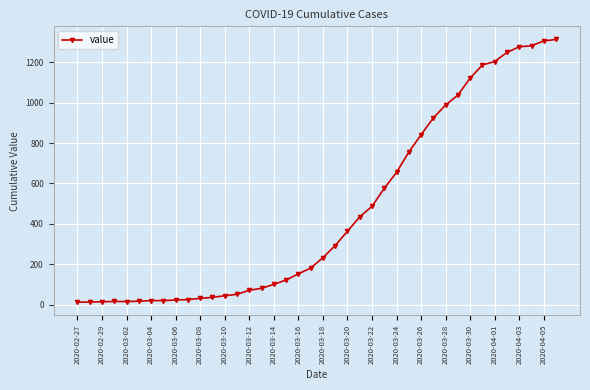

What is the sum of all values?

18584